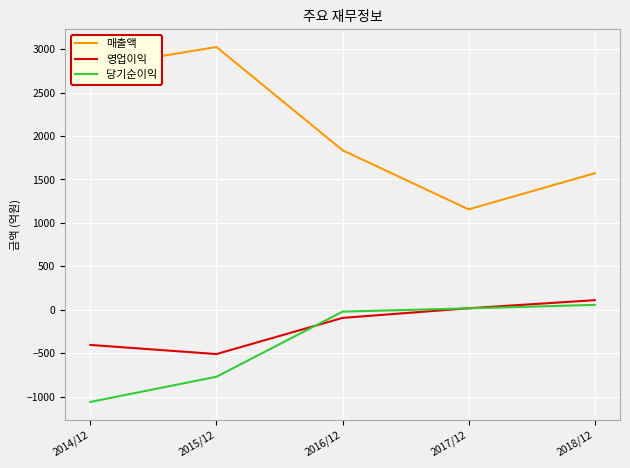

What is the spread (max minus min) of values at 2015/12?

3794